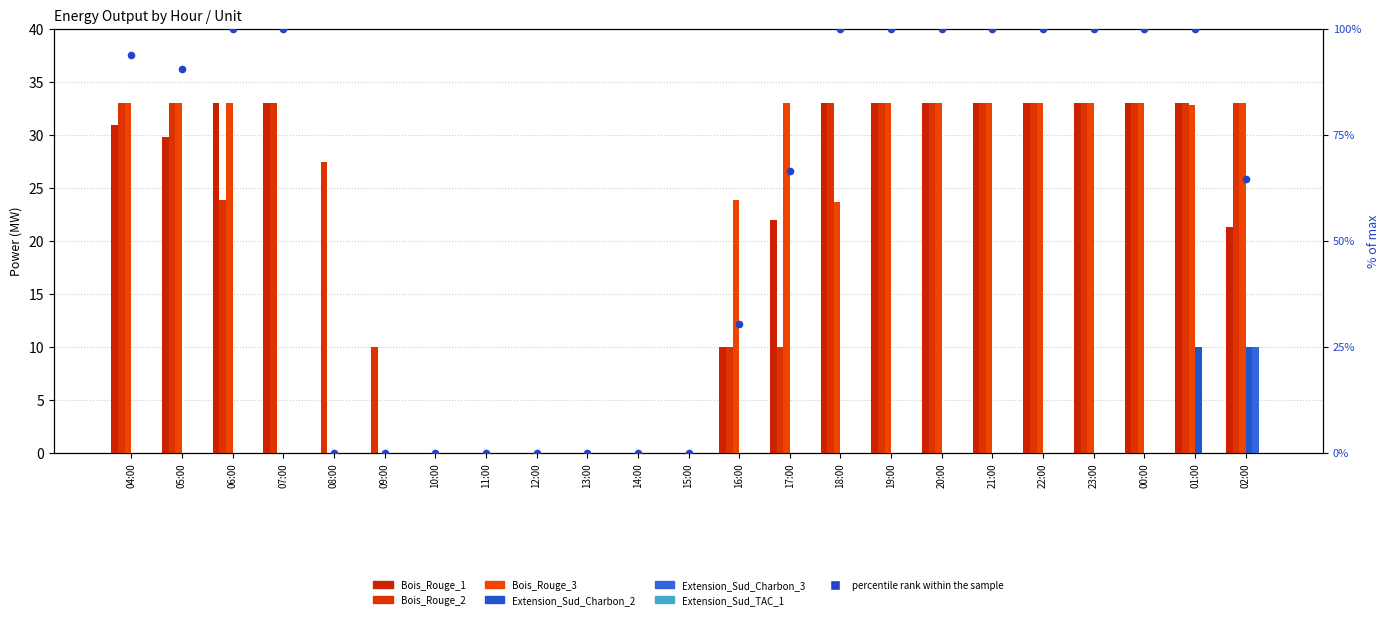

Is the value of Bois_Rouge_3 at 11:00 greater than the value of Extension_Sud_Charbon_3 at 14:00?

No